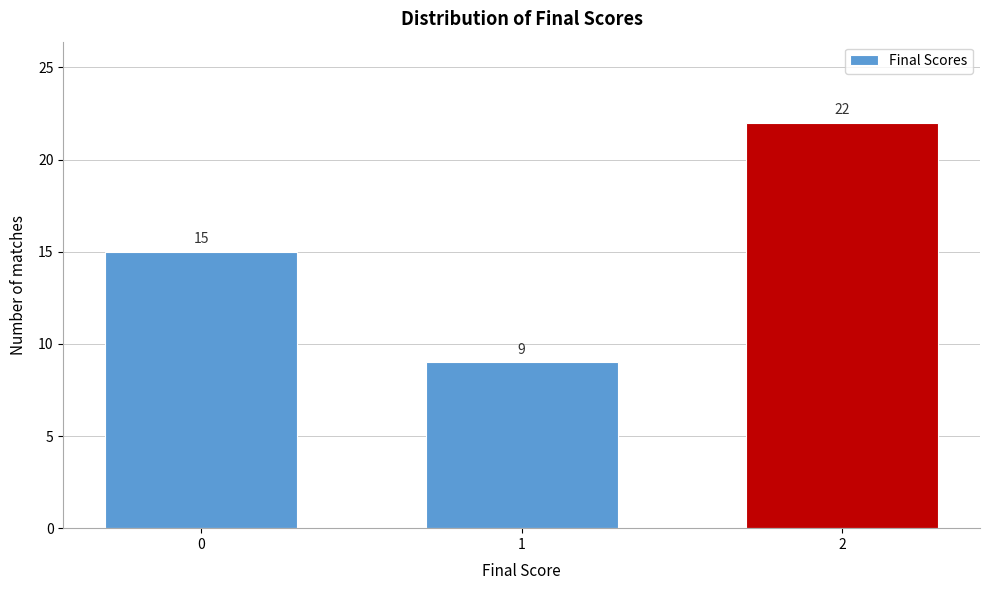

Reading left to right, extract all data points from this chart.

15	9	22